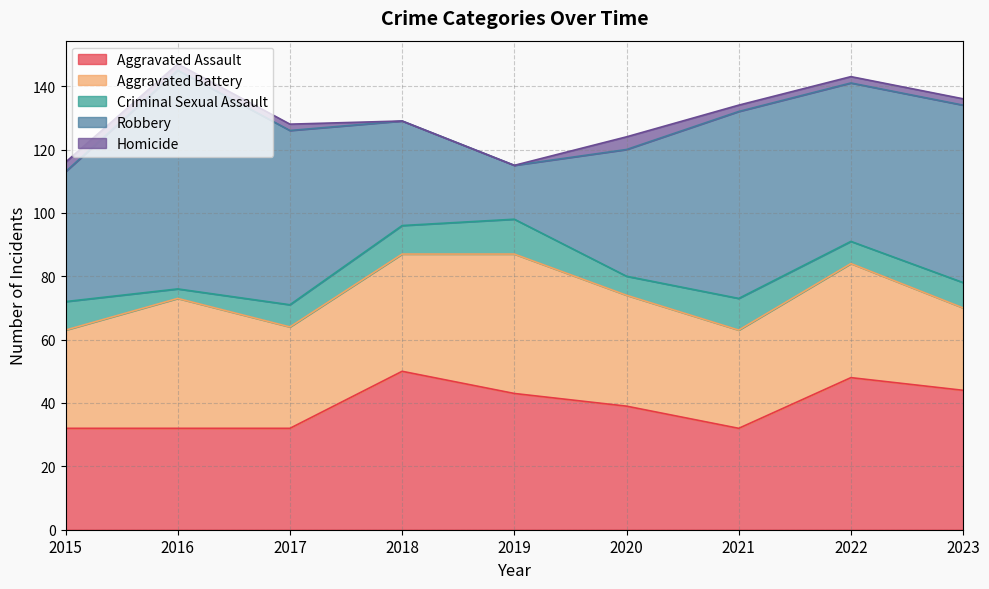

Rank the categories by Criminal Sexual Assault value from highest to lowest.

2019, 2021, 2015, 2018, 2023, 2017, 2022, 2020, 2016